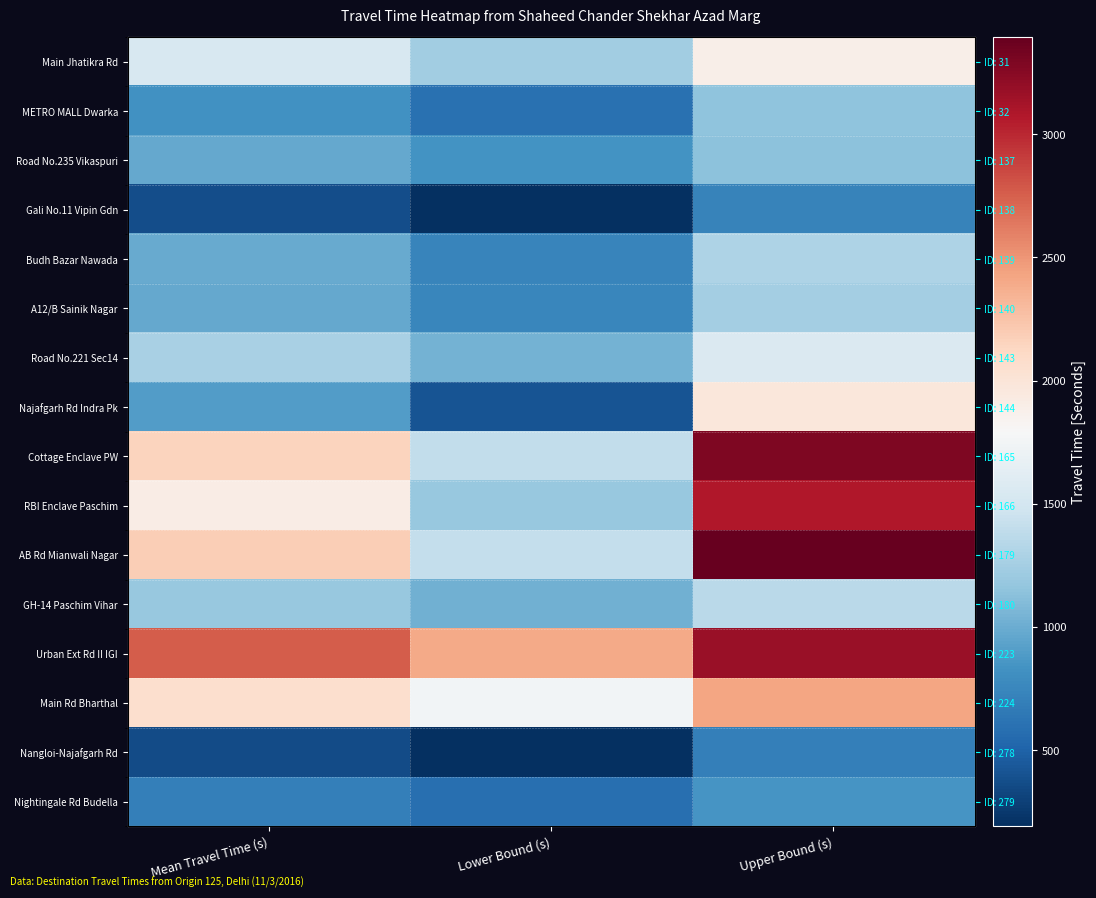

What is the difference between the maximum and minimum values in the A12/B Sainik Nagar series?

493